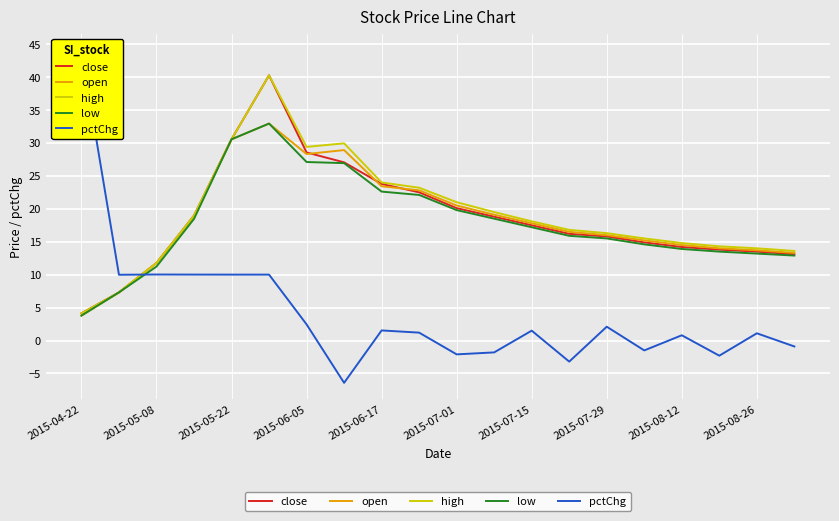

What is the minimum value shown in the chart?

-6.4